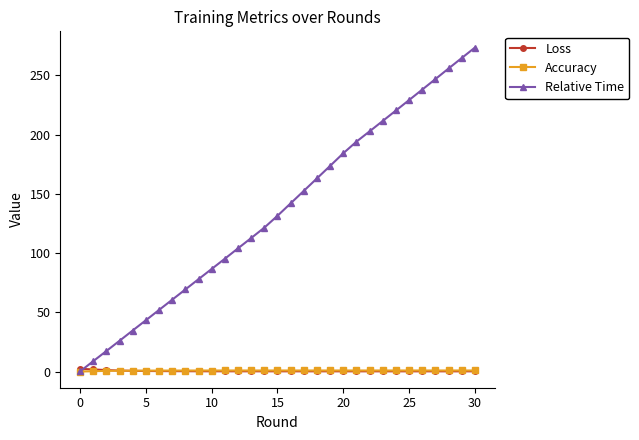

True or false: Relative Time has more than 2 points higher than both neighbors.

False